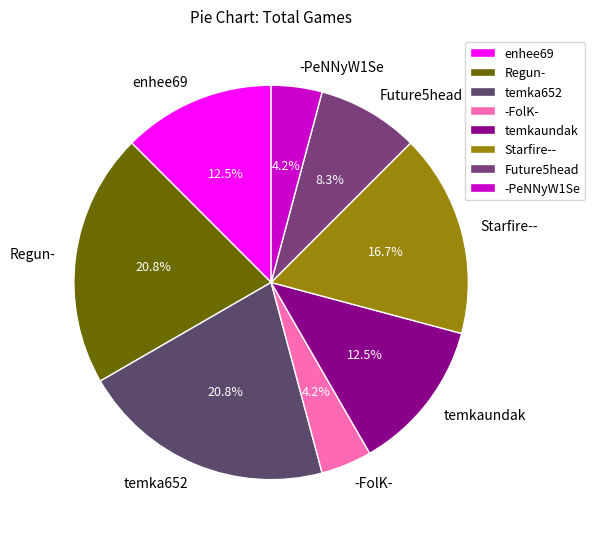

Does any single category account for the majority?

No